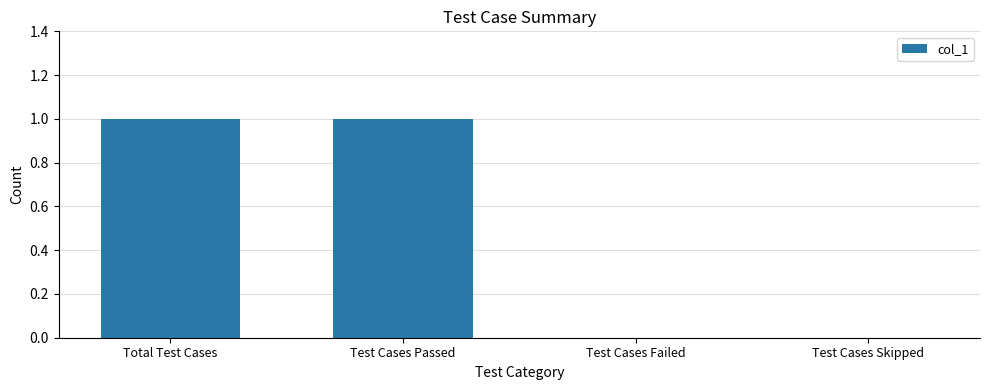

The value at Total Test Cases is 2. True or false?

False